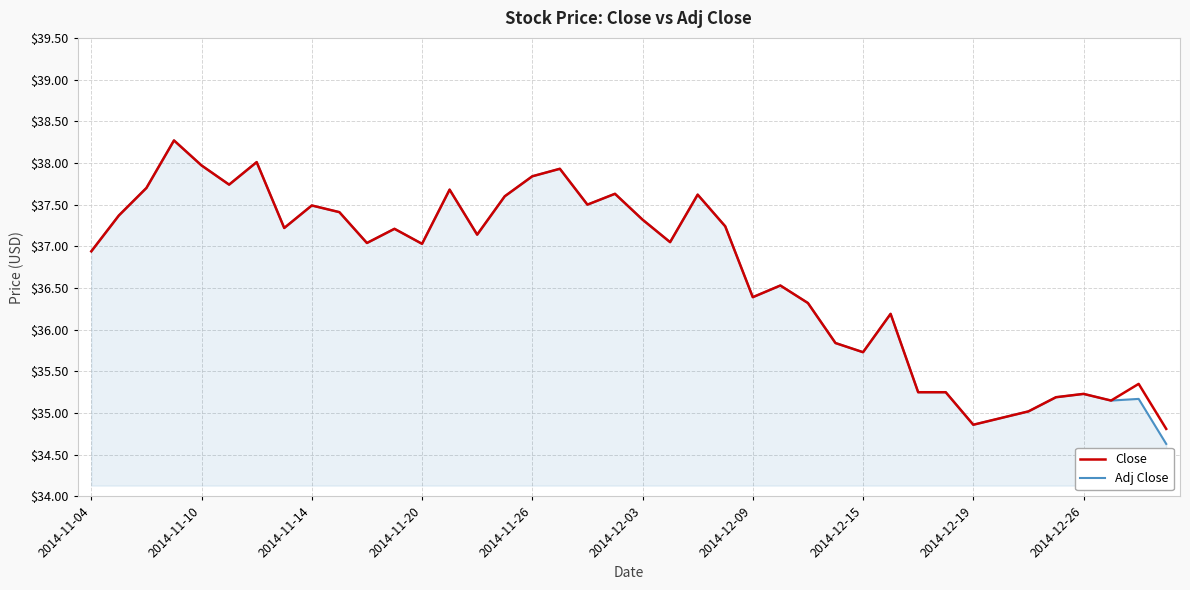

Which series has the largest range (max minus min)?

Adj Close